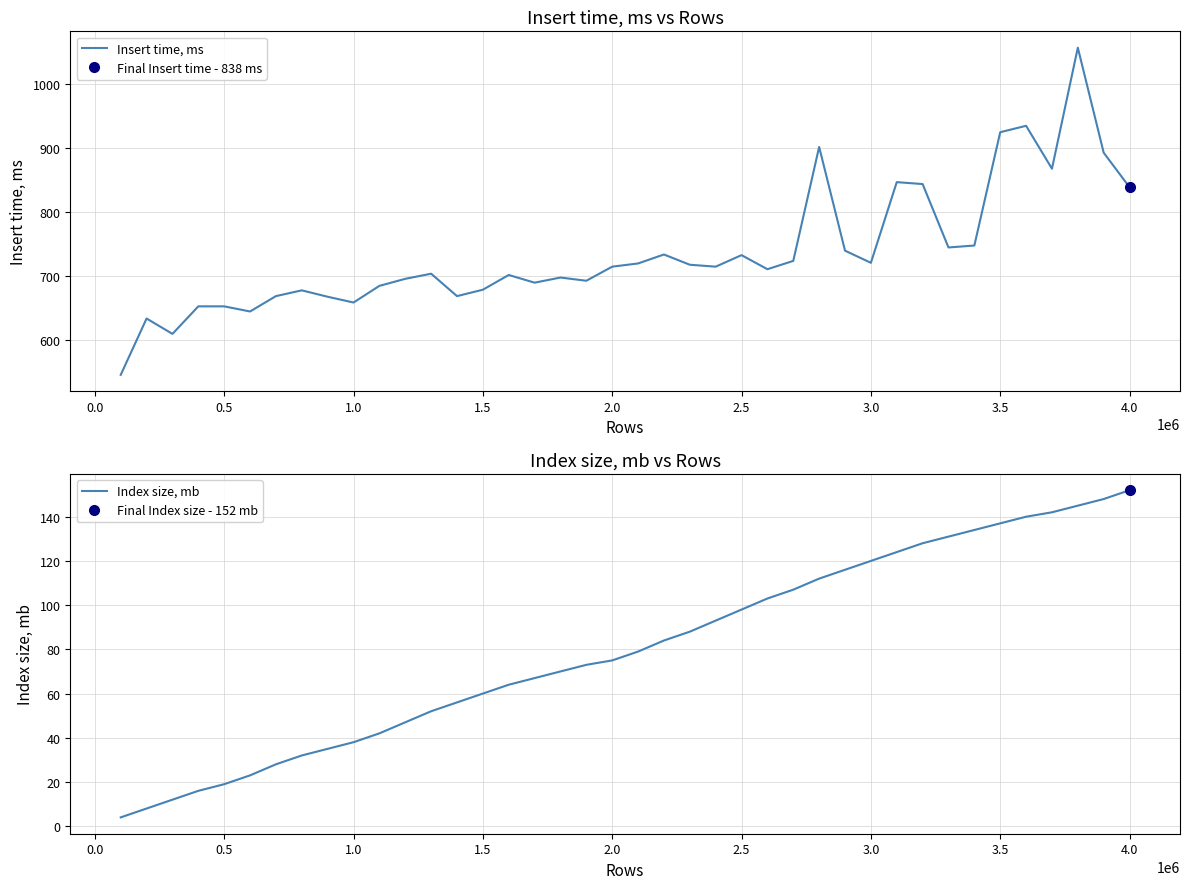

What is the value of the Insert time, ms point at the 37th from the left?

867